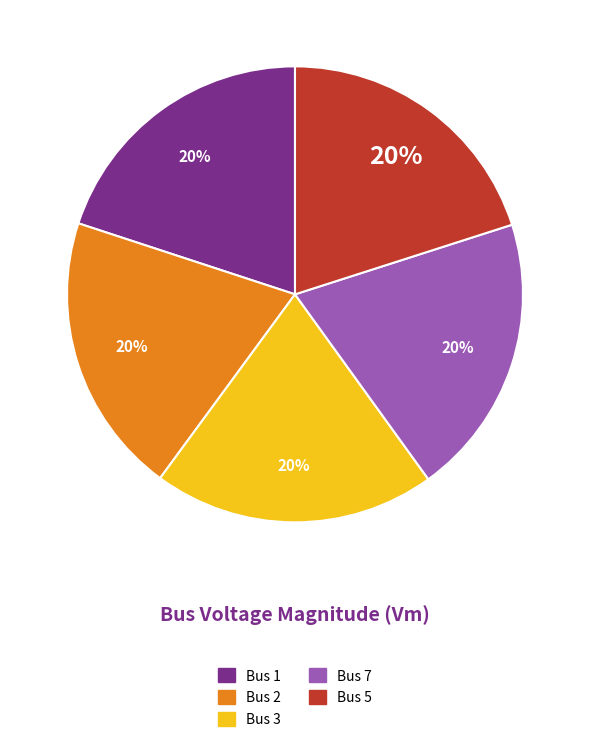

How many segments does this pie chart have?

5